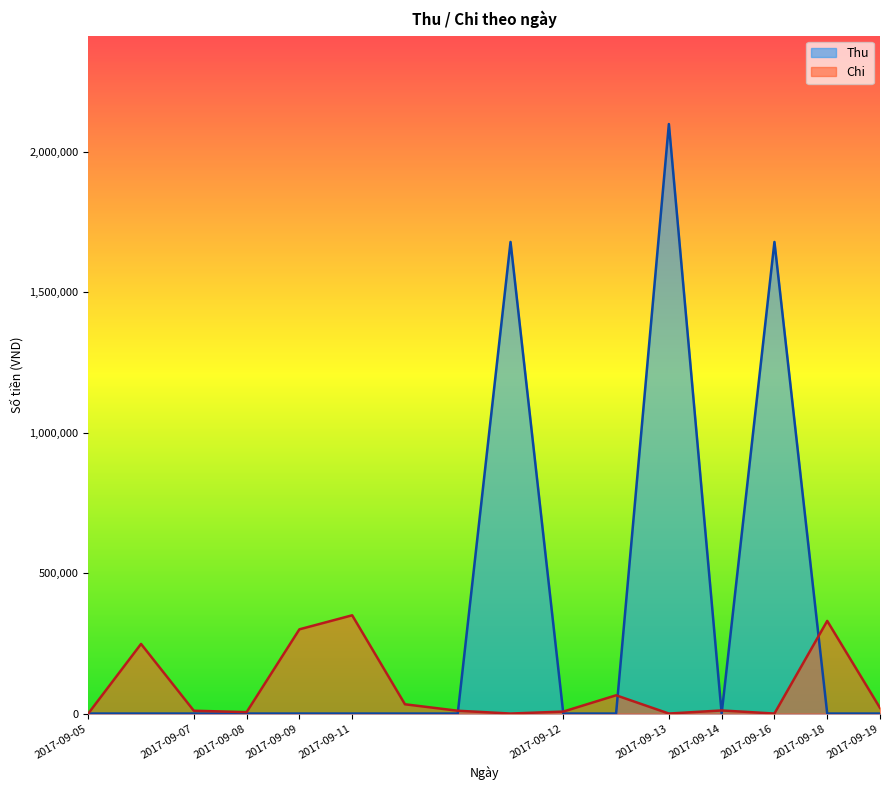

Between 2017-09-08 and 2017-09-18, which series saw the biggest shift?

Chi